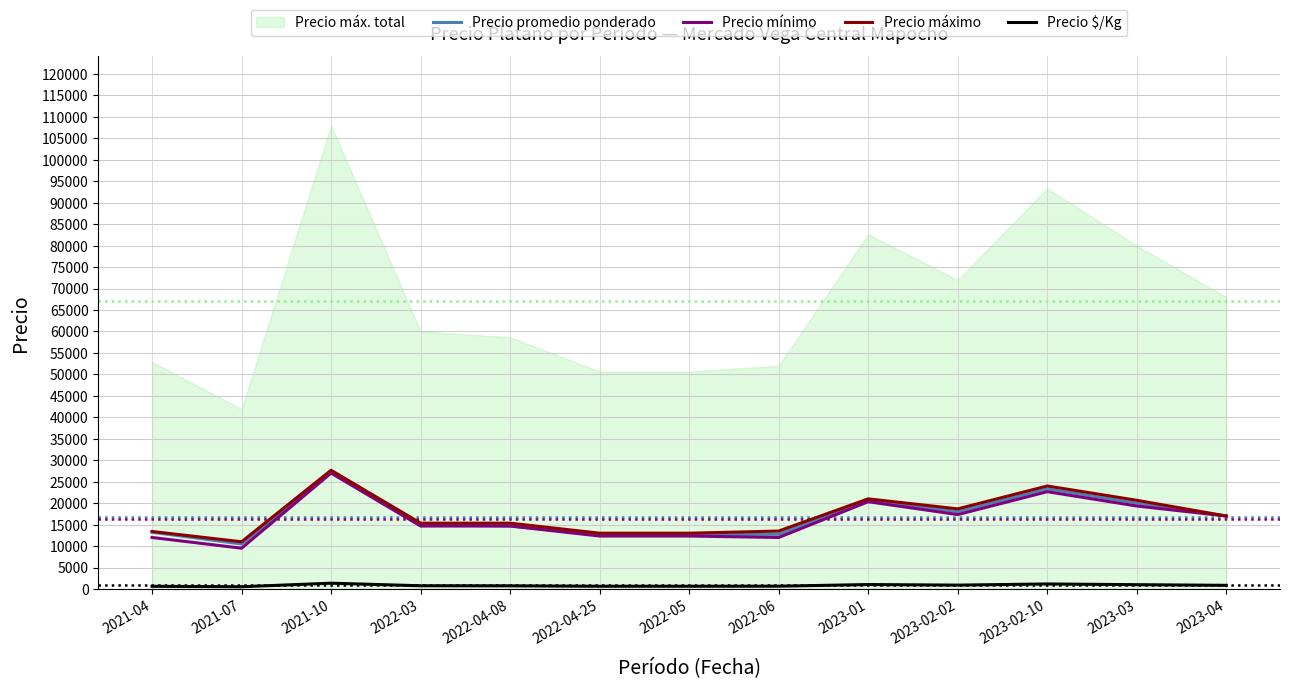

How many values in the Precio máximo series exceed 15333?

6